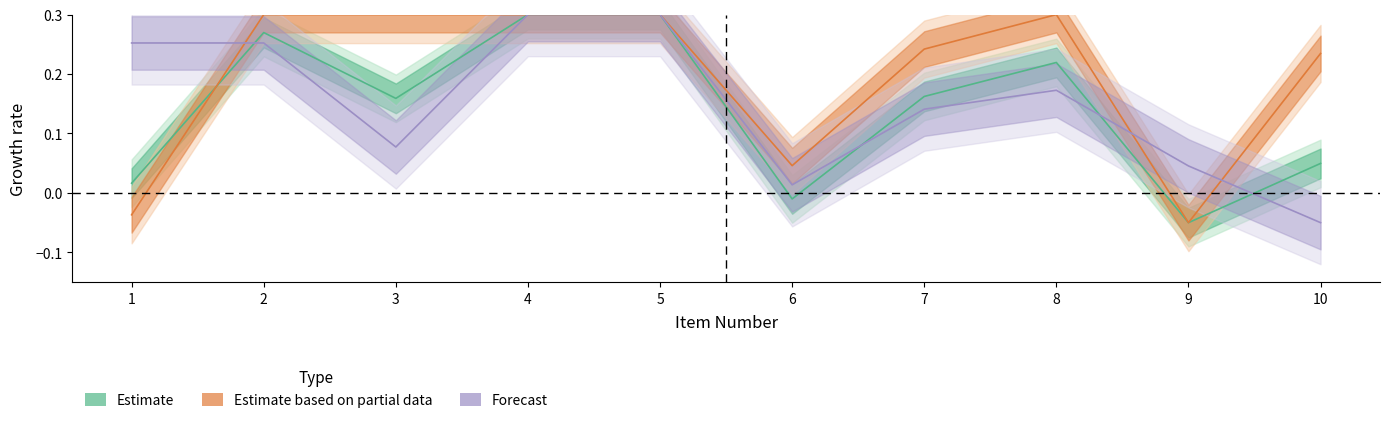

How many interior local valleys does the ITEM QUANTITY series have?

2